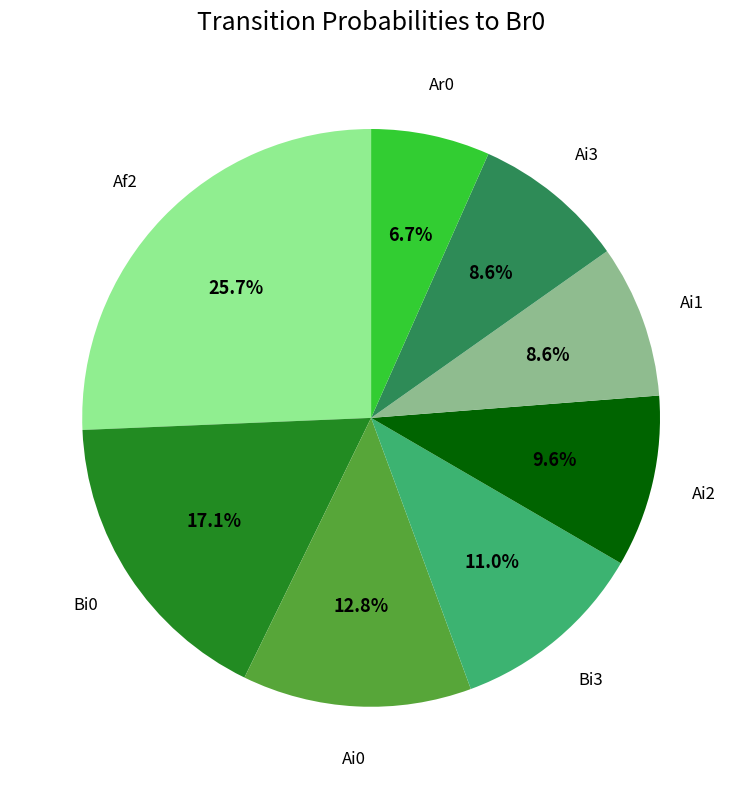

How many segments does this pie chart have?

8